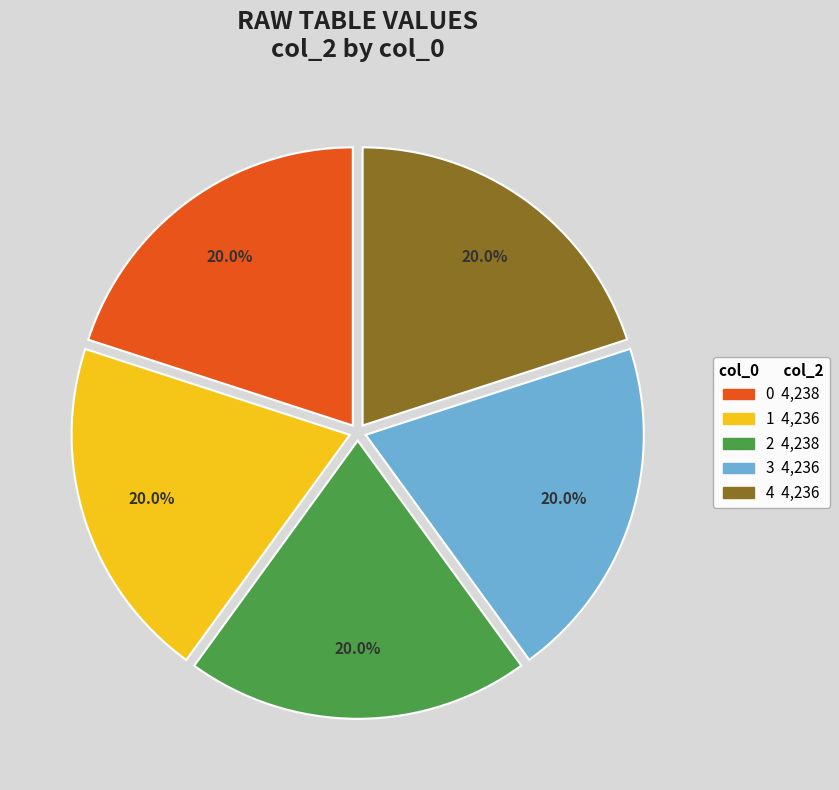

Count the number of slices in the pie.

5